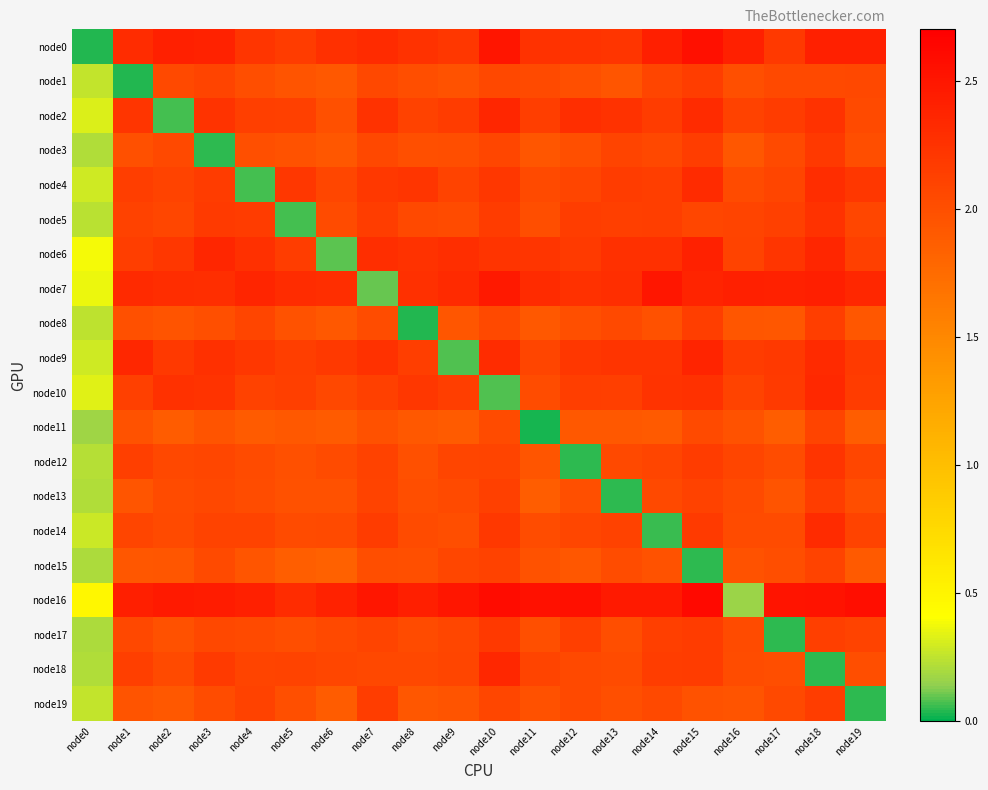

List the labels in order of node17 value, smallest first.

node17, node0, node2, node11, node13, node5, node8, node16, node4, node6, node3, node1, node9, node7, node19, node12, node14, node18, node15, node10